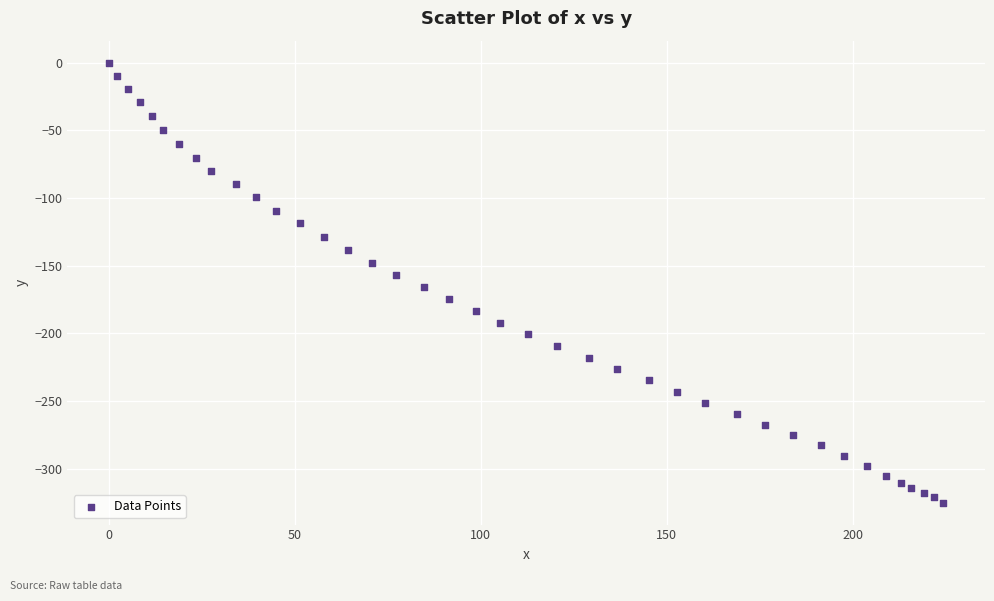

What is the range of X values (max minus min)?

224.4